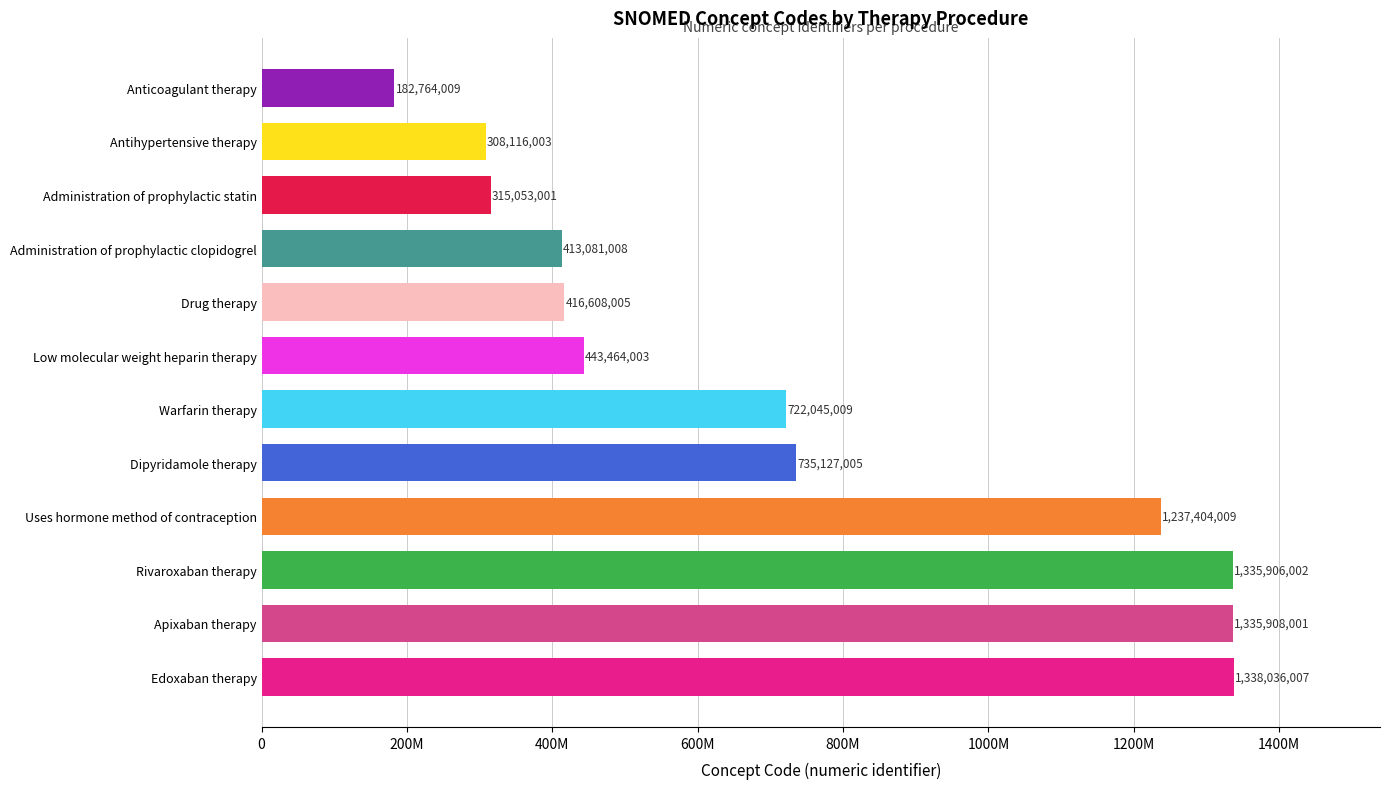

Does the chart contain any negative values?

No